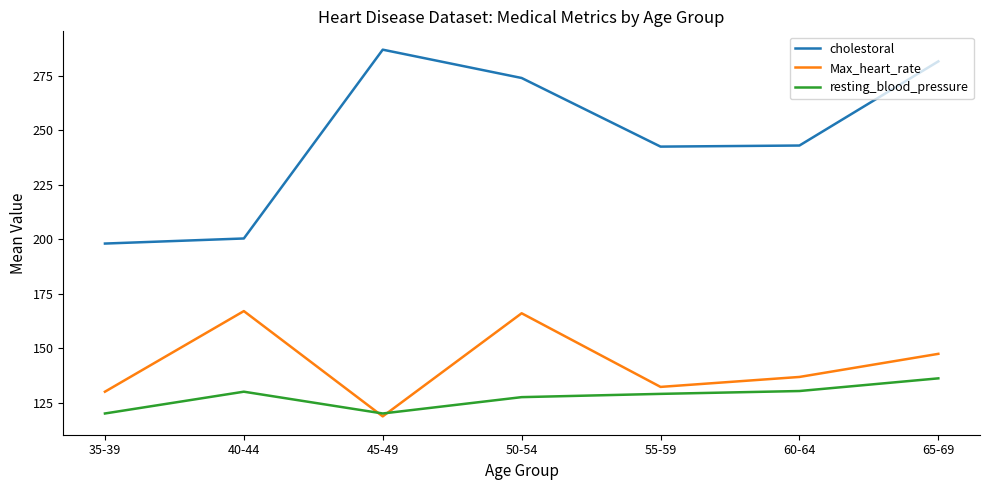

How many lines are shown in the chart?

3